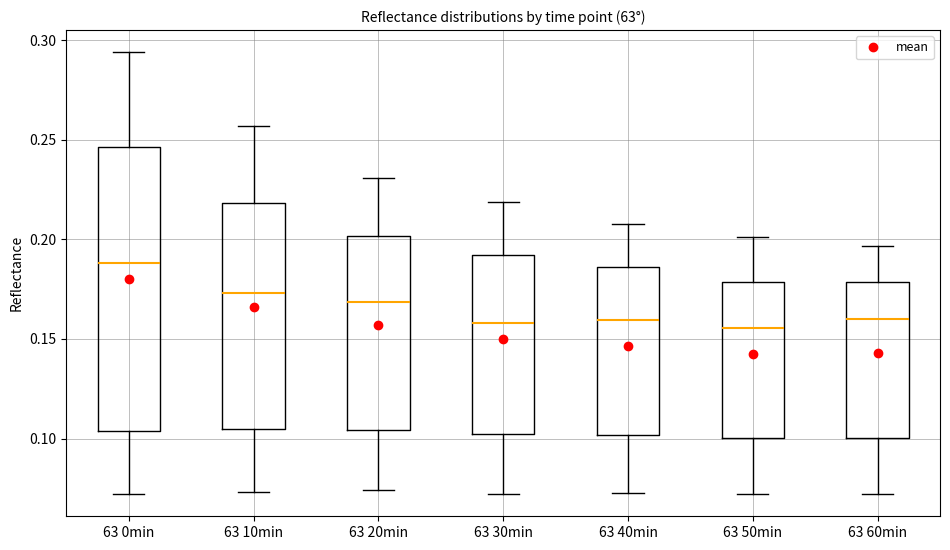

Reading left to right, transcribe this box plot: for each box, give where its median line is, the range the box spans, and where its two whiskers end, as read against the y-axis. The values are not printed on the chart, so give them approximately, as read against the axis.

63 0min: median 0.190, box 0.105 to 0.245, whiskers 0.070 to 0.295
63 10min: median 0.175, box 0.105 to 0.220, whiskers 0.075 to 0.255
63 20min: median 0.170, box 0.105 to 0.200, whiskers 0.075 to 0.230
63 30min: median 0.160, box 0.100 to 0.190, whiskers 0.070 to 0.220
63 40min: median 0.160, box 0.100 to 0.185, whiskers 0.075 to 0.210
63 50min: median 0.155, box 0.100 to 0.180, whiskers 0.070 to 0.200
63 60min: median 0.160, box 0.100 to 0.180, whiskers 0.070 to 0.195